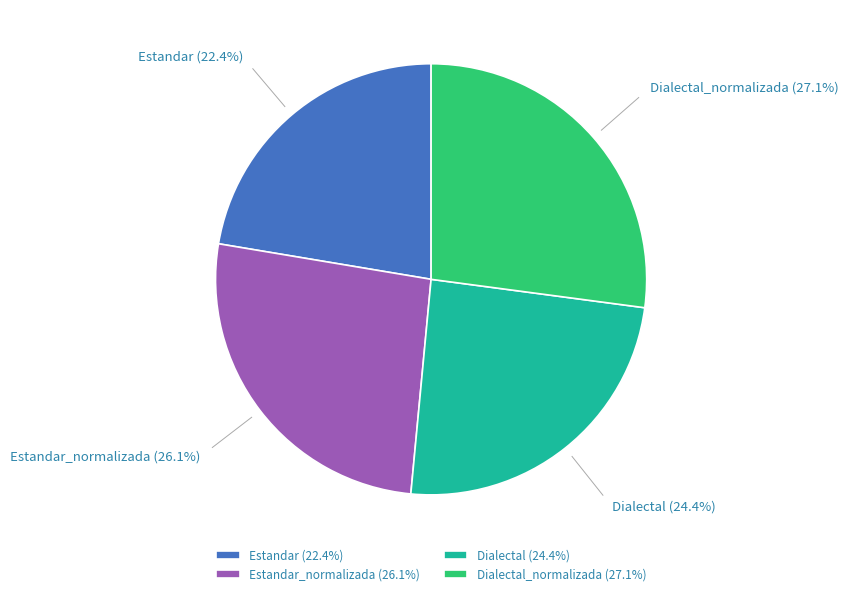

Approximately how many times larger is the value at Dialectal compared to Estandar_normalizada?

0.9